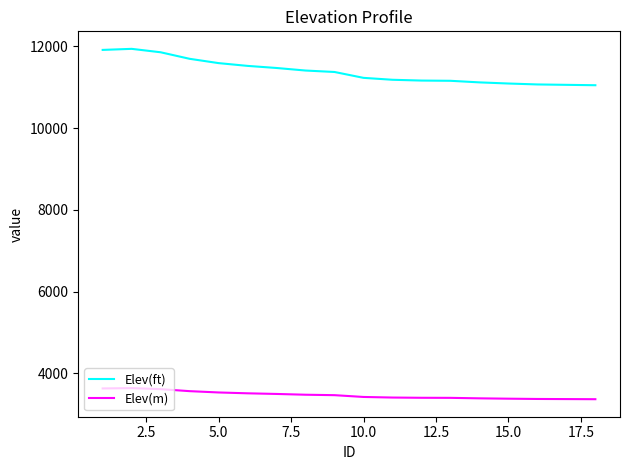

What is the minimum value for Elev(ft)?

11050.7